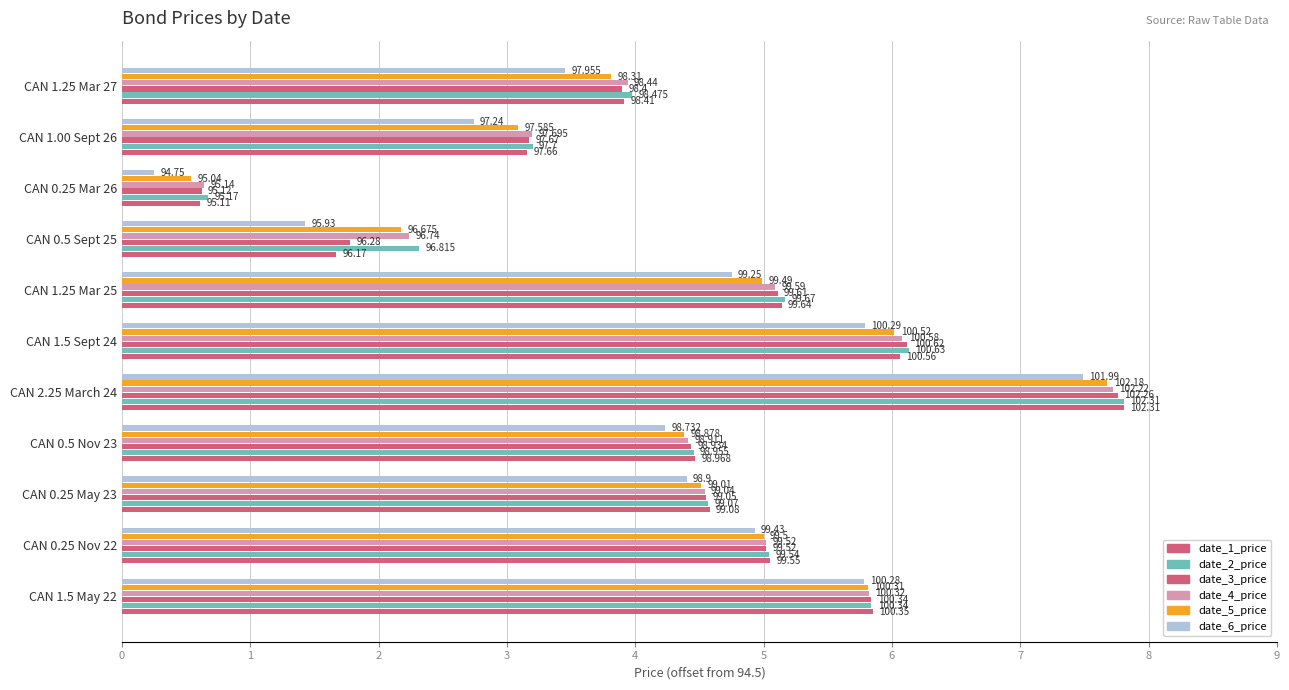

What is the highest value of the date_2_price series?

7.8